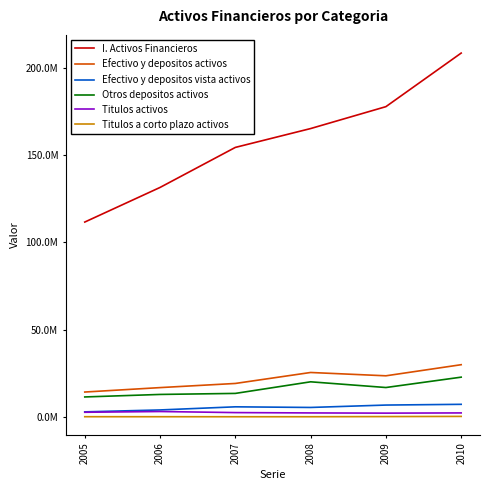

True or false: I. Activos Financieros and Titulos activos cross at least once.

False